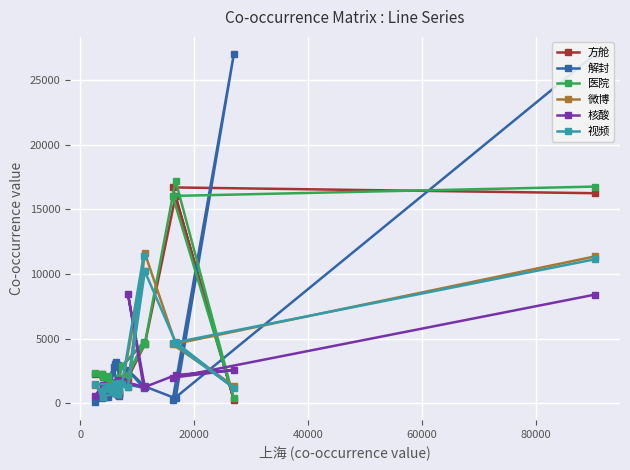

Which series has the largest range (max minus min)?

解封